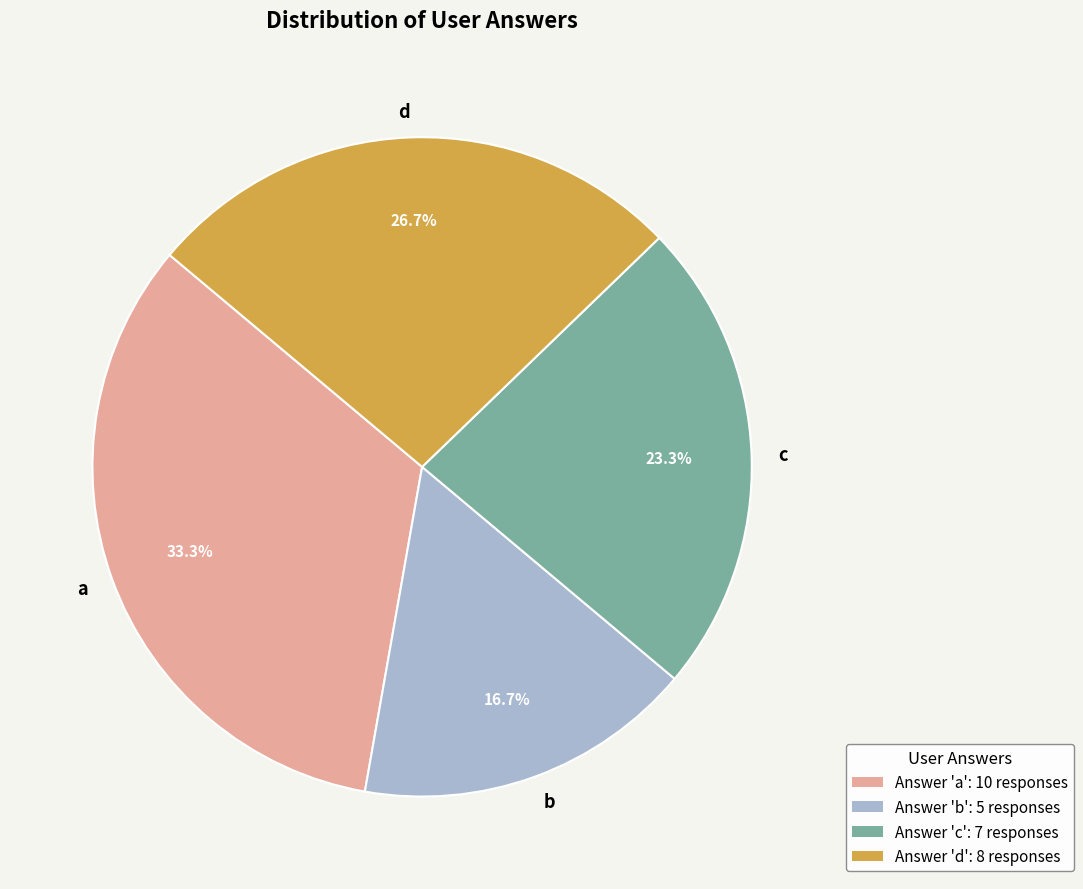

Count the number of slices in the pie.

4